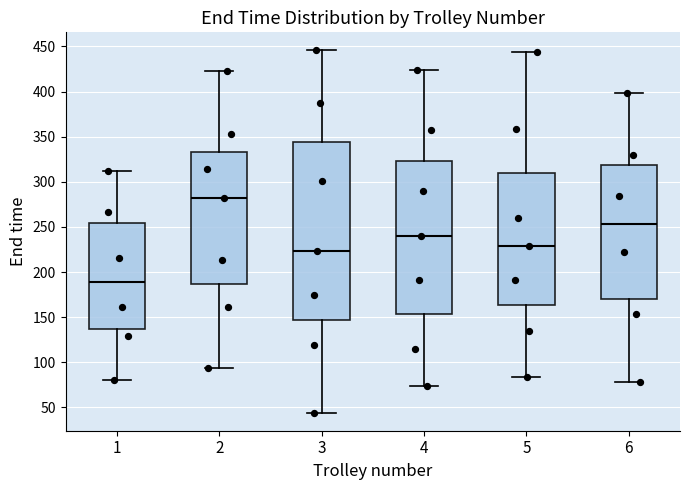

Which box is the tallest, from its lower edge to its upper edge?

3